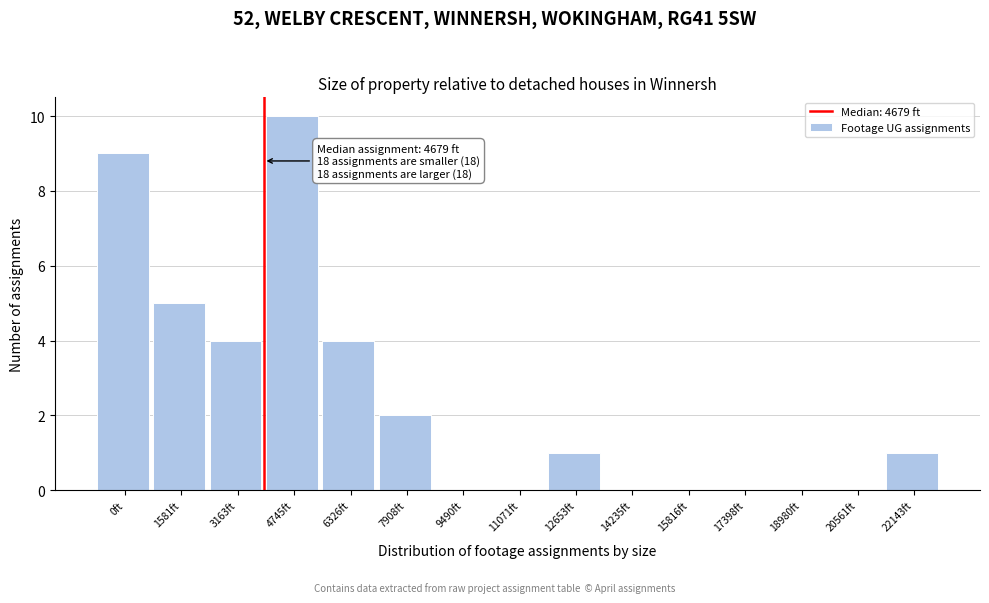

Reading right to left, what are all the values shown in this chart?

22143ft=1	20561ft=0	18980ft=0	17398ft=0	15816ft=0	14235ft=0	12653ft=1	11071ft=0	9490ft=0	7908ft=2	6326ft=4	4745ft=10	3163ft=4	1581ft=5	0ft=9